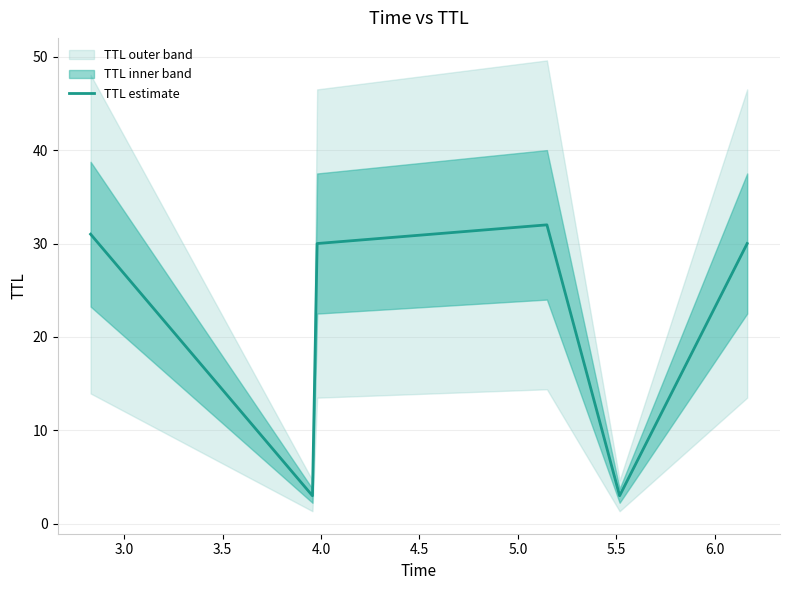

Count the number of categories in the chart.

6